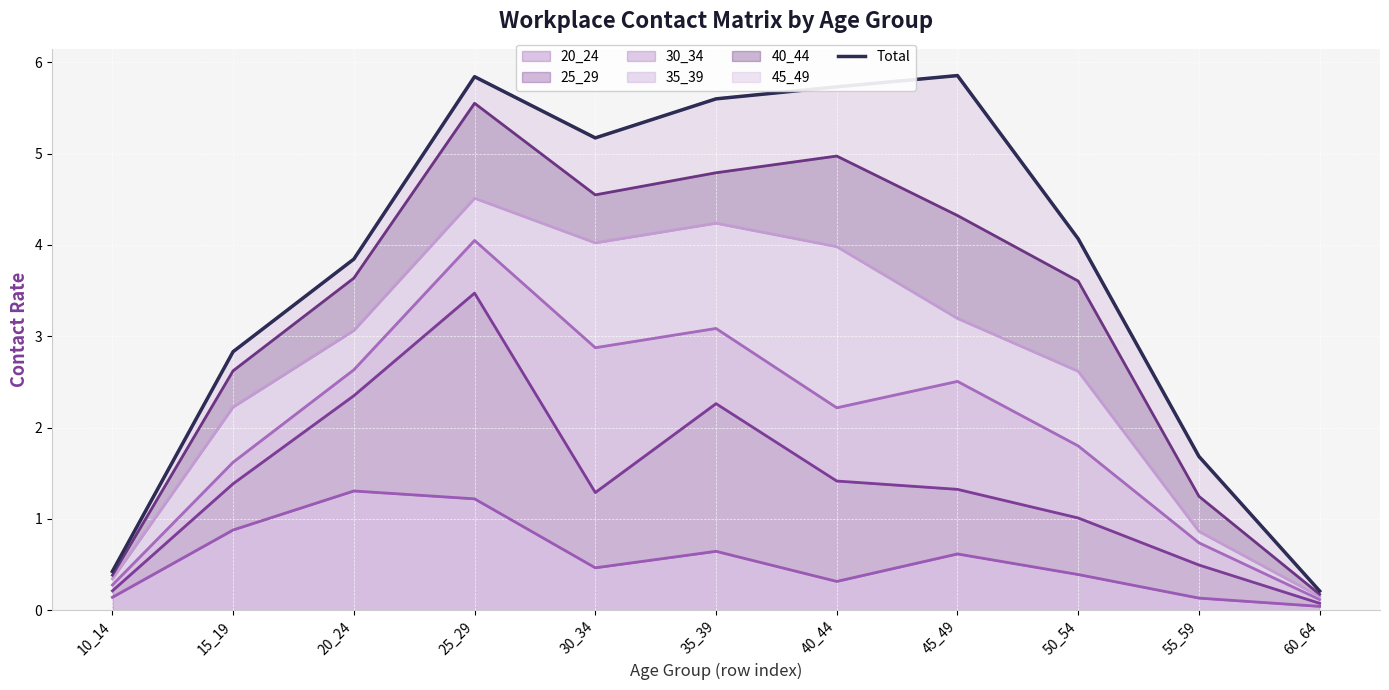

How many values are below 4?

5